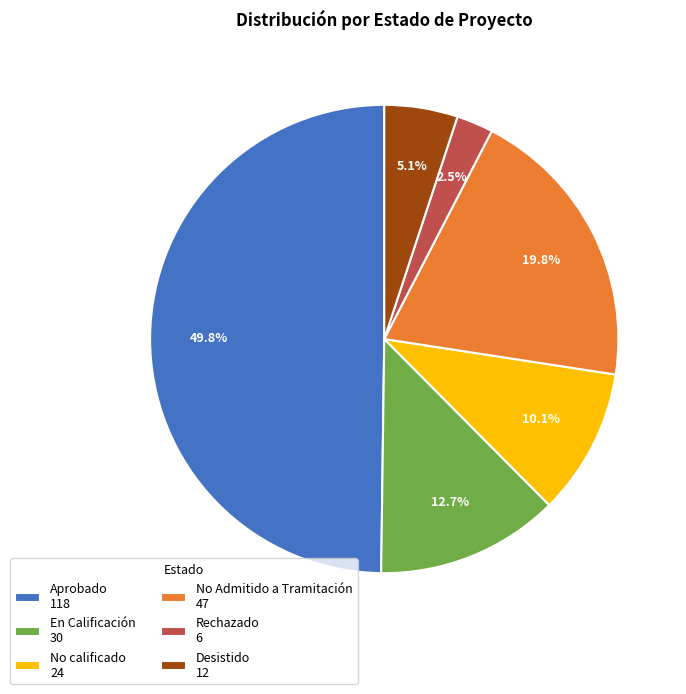

Approximately how many times larger is the value at Desistido 12 compared to No Admitido a Tramitación 47?

0.3